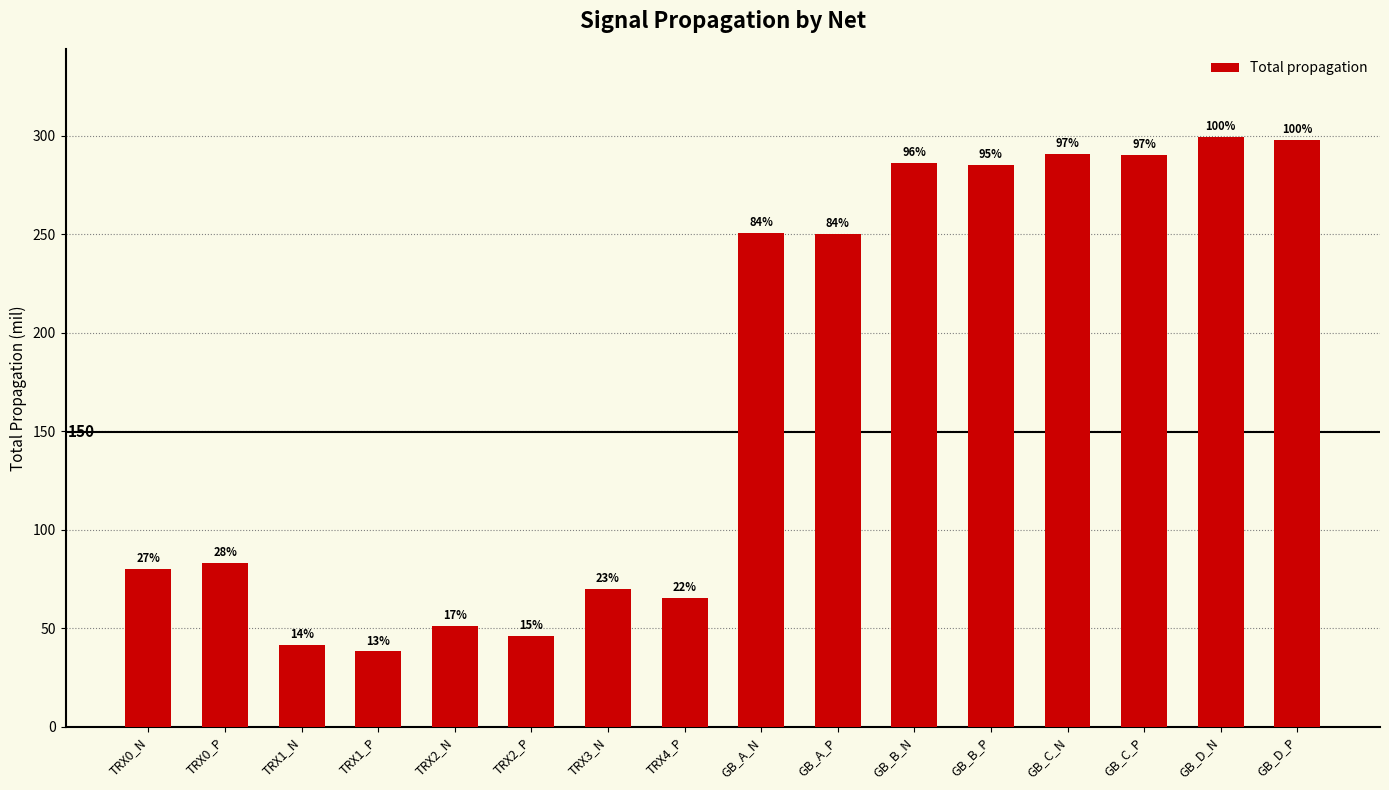

How many bars are there in total?

16